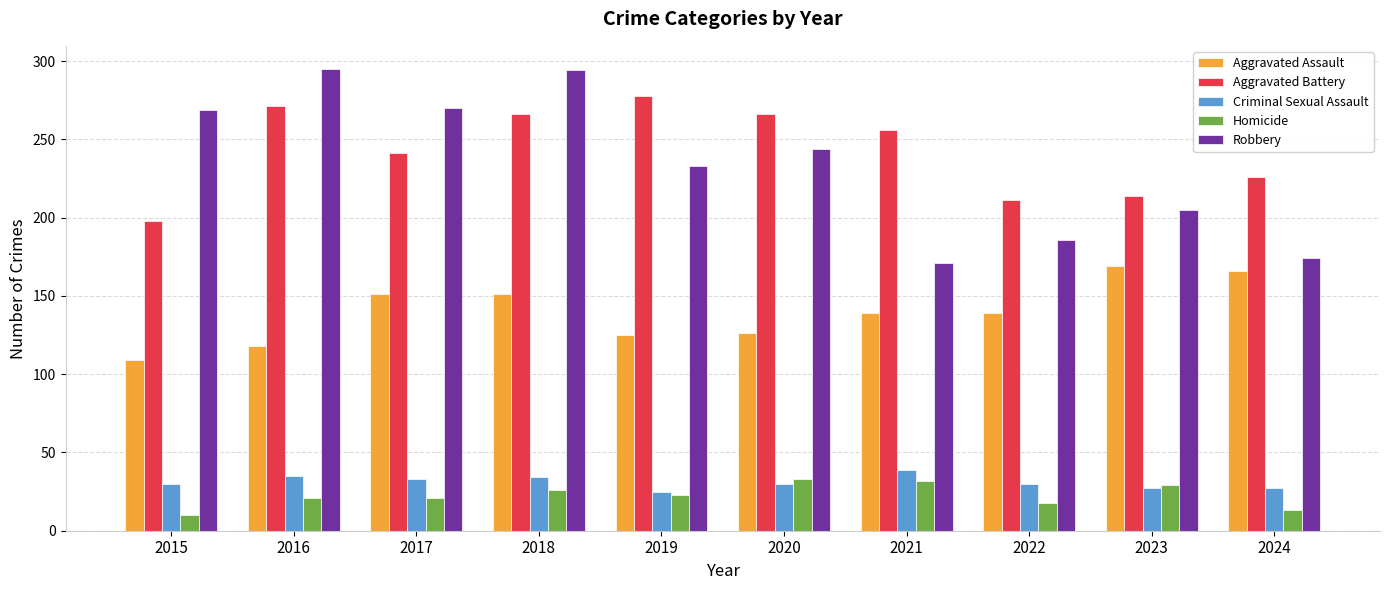

How many groups of bars are there?

10